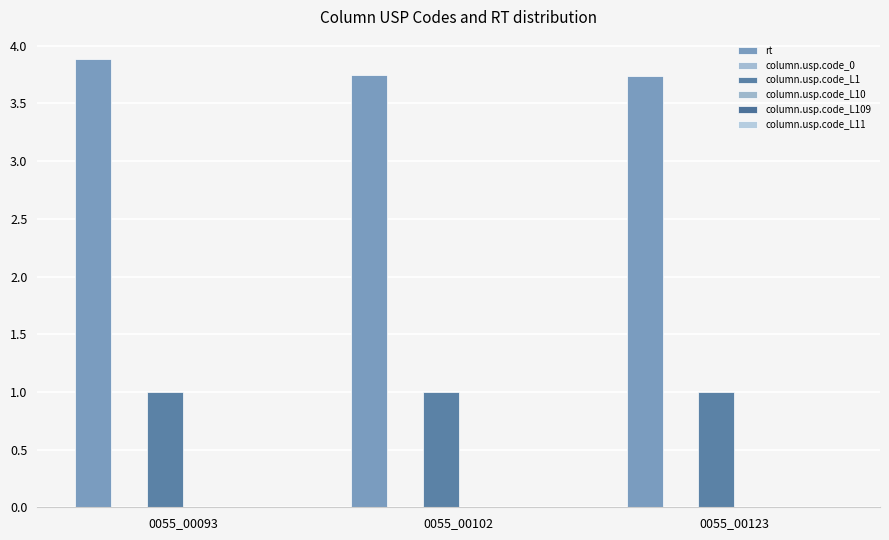

Which category has the highest value across all series?

0055_00093